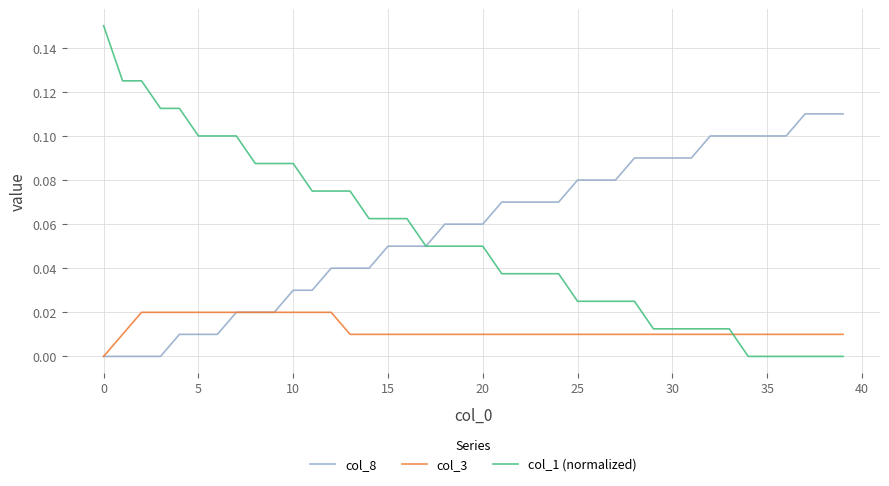

List the series in order of their peak value, highest first.

col_1 (normalized), col_8, col_3